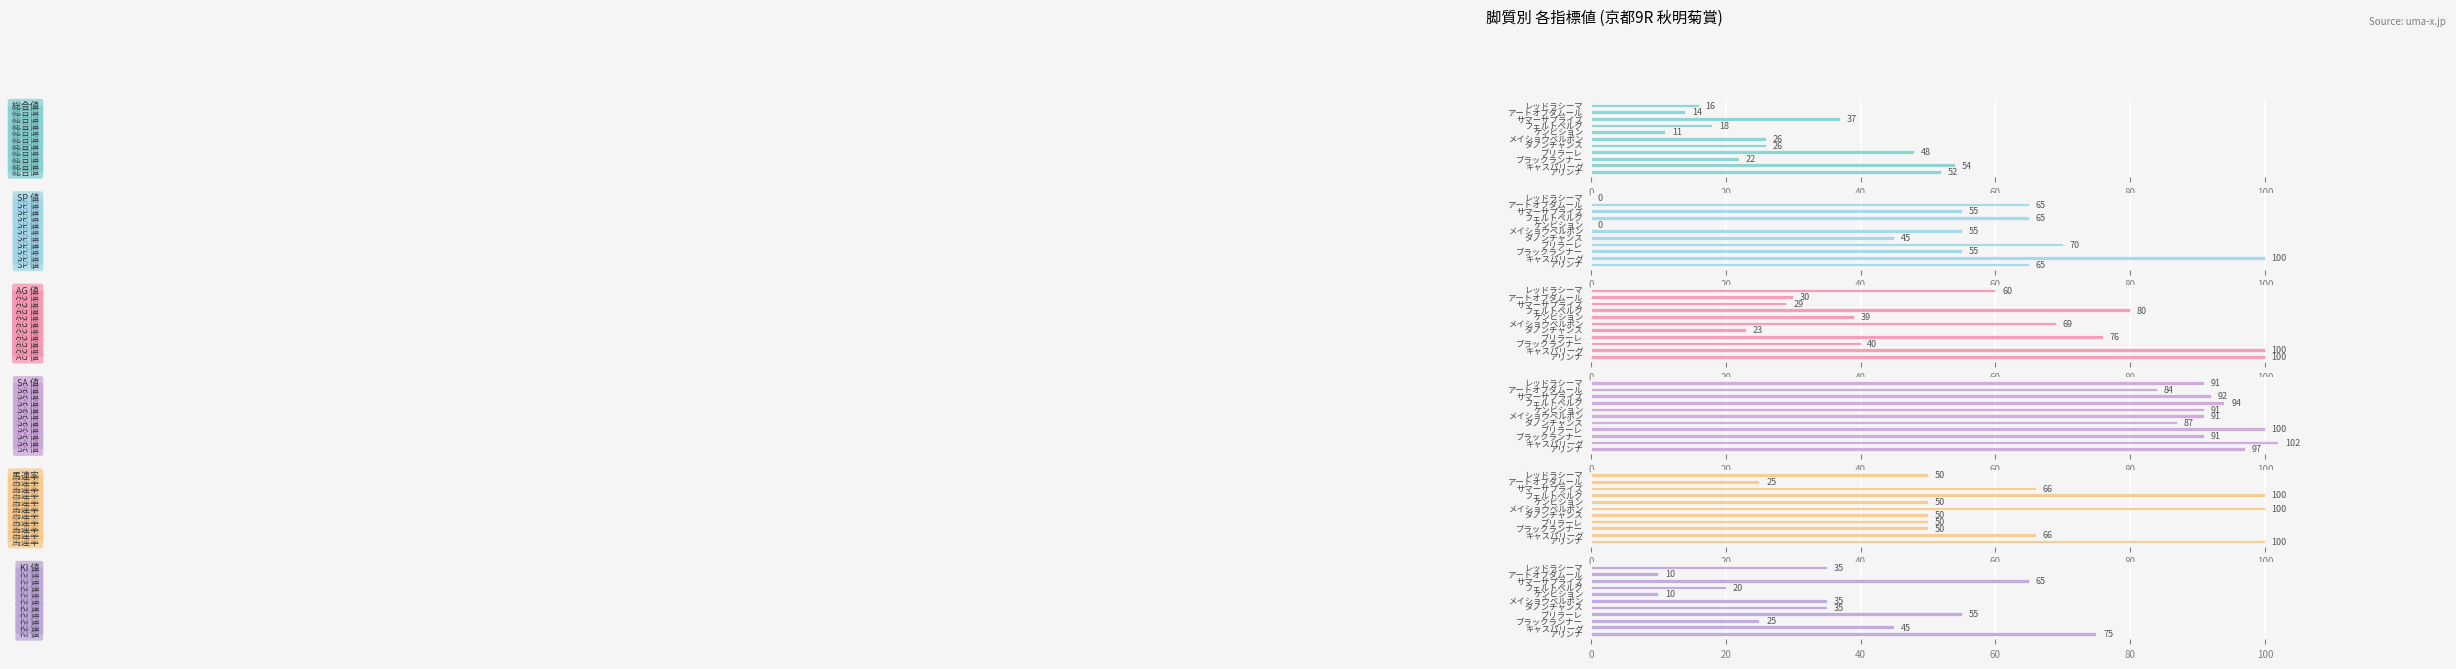

What is the difference between the second highest and second lowest values in the KI 値 series?

55